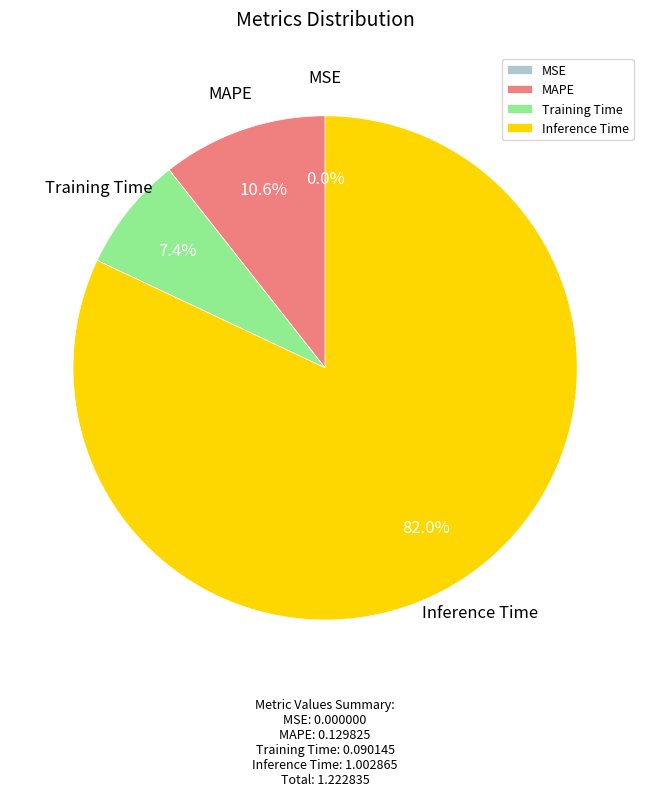

Which has a higher value, Inference Time or MAPE?

Inference Time